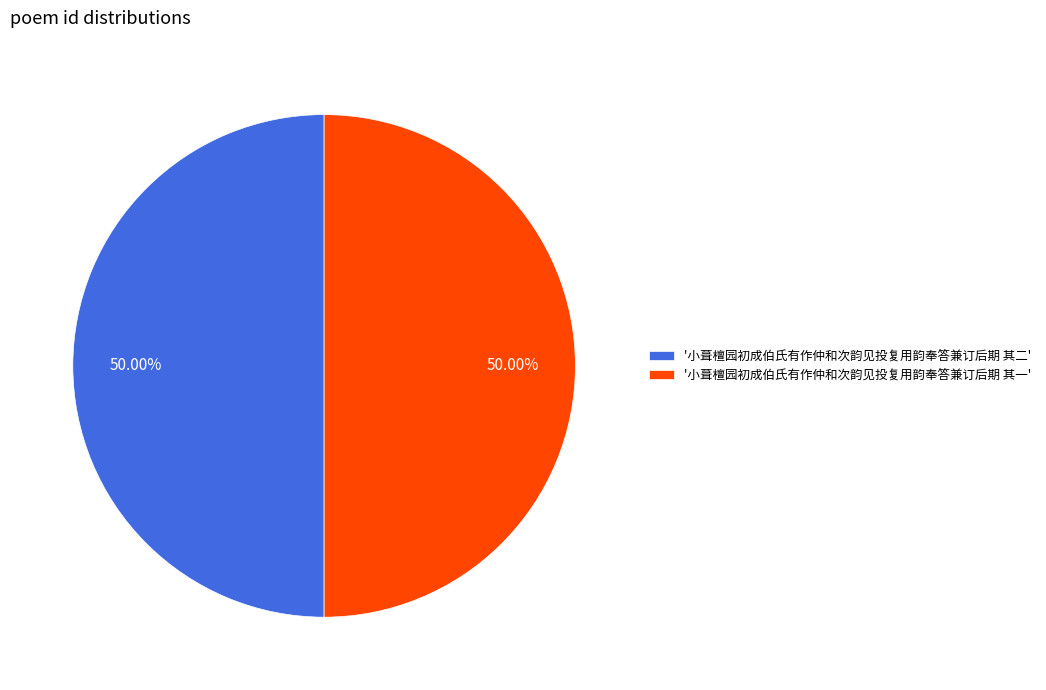

Do '小葺檀园初成伯氏有作仲和次韵见投复用韵奉答兼订后期 其二' and '小葺檀园初成伯氏有作仲和次韵见投复用韵奉答兼订后期 其一' together represent more than half of the pie?

Yes